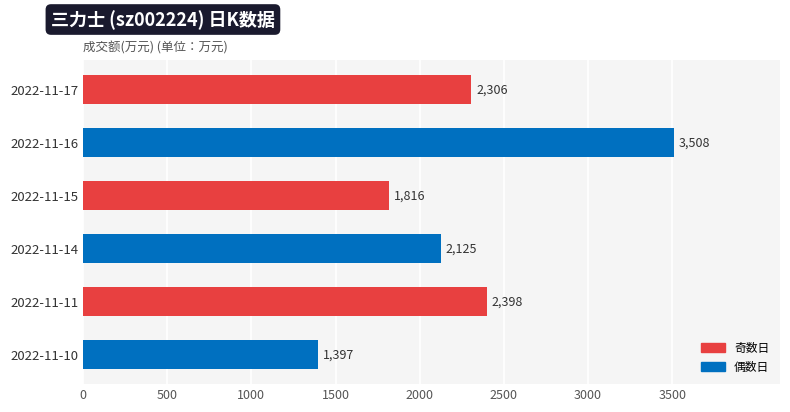

What is the ratio of the value at 2022-11-14 to the value at 2022-11-11?

0.9